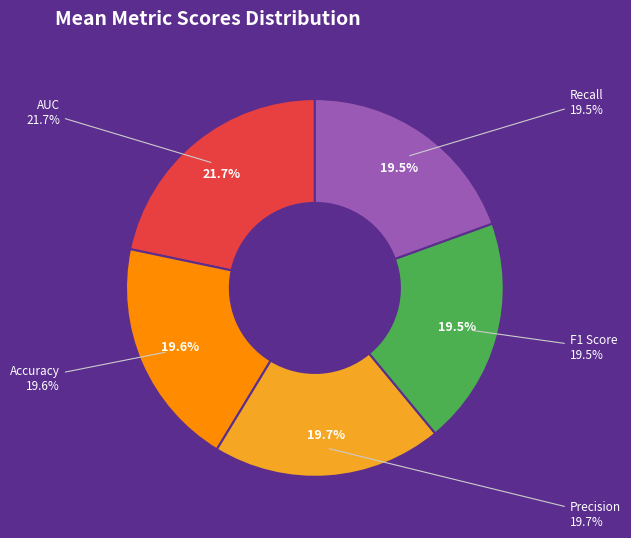

To the nearest percent, what percentage of the pie is AUC?

22%